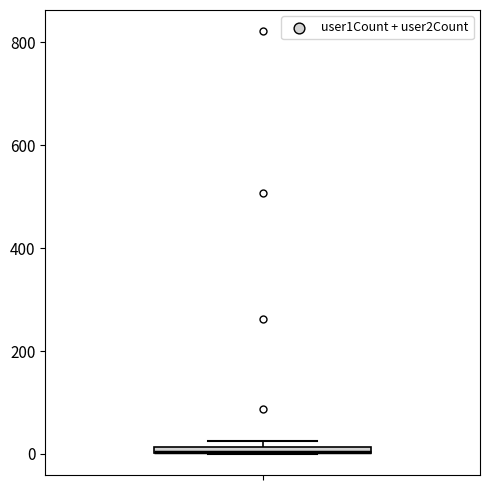

Where is the upper edge of the box on the y-axis? The values are not printed on the chart, so give them approximately, as read against the axis.

20